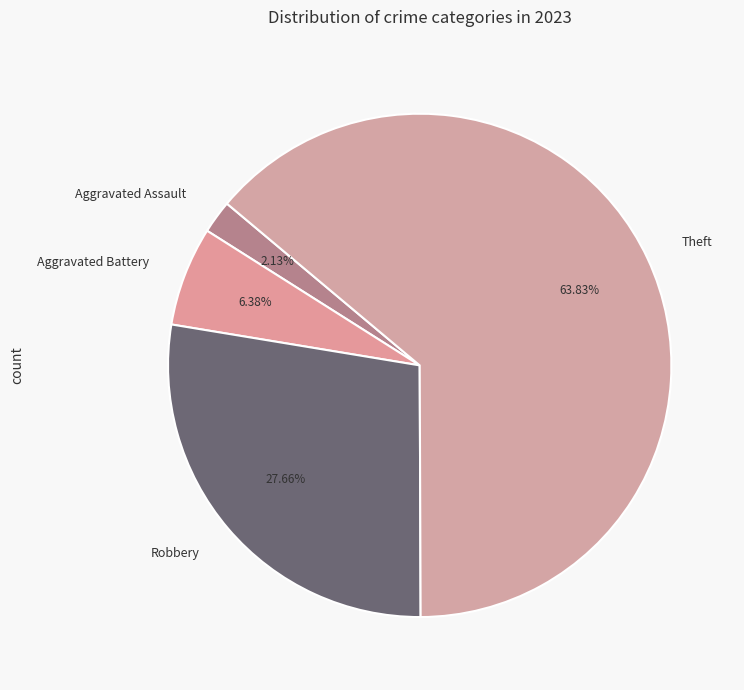

Rank the categories by value from lowest to highest.

Aggravated Assault, Aggravated Battery, Robbery, Theft